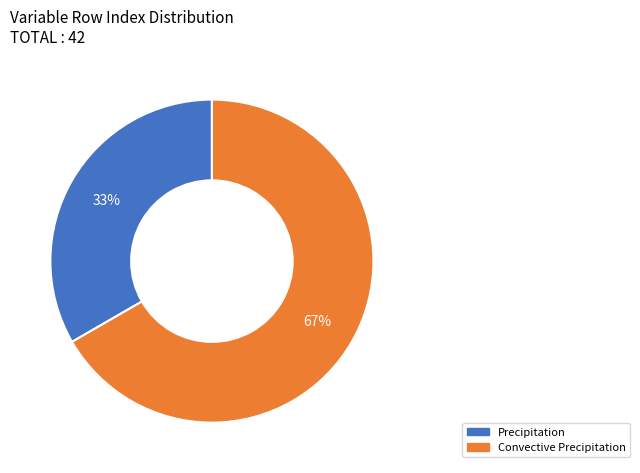

What percentage is the Convective Precipitation slice, to the nearest percent?

67%